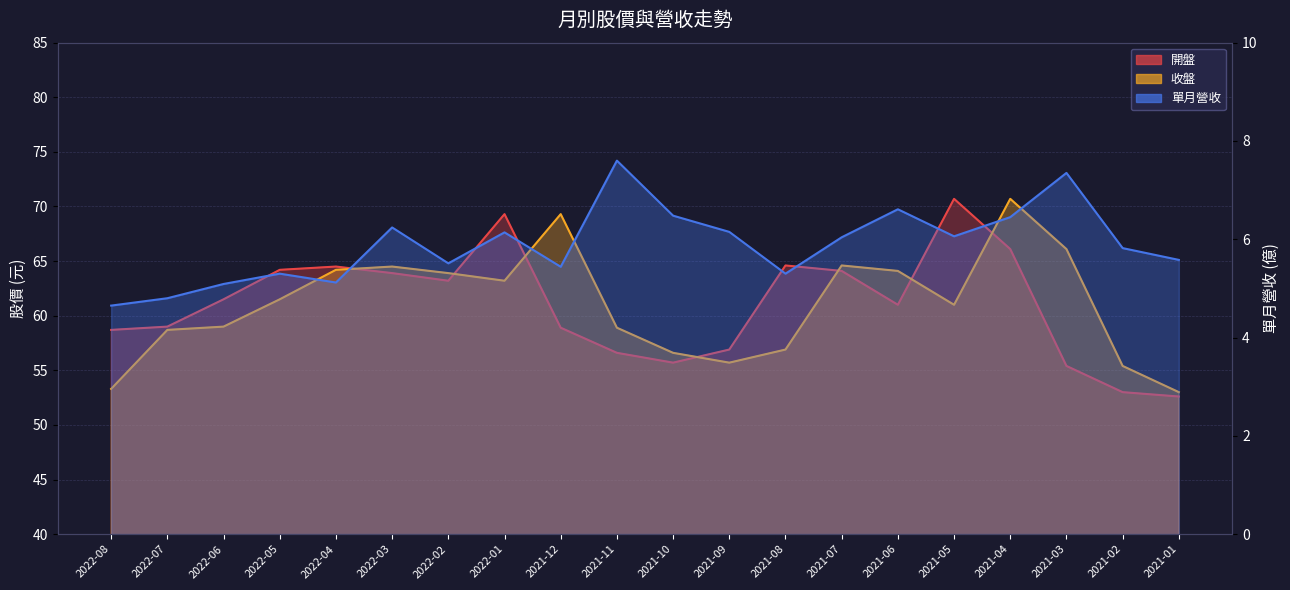

At how many categories does at least one series exceed 44?

20